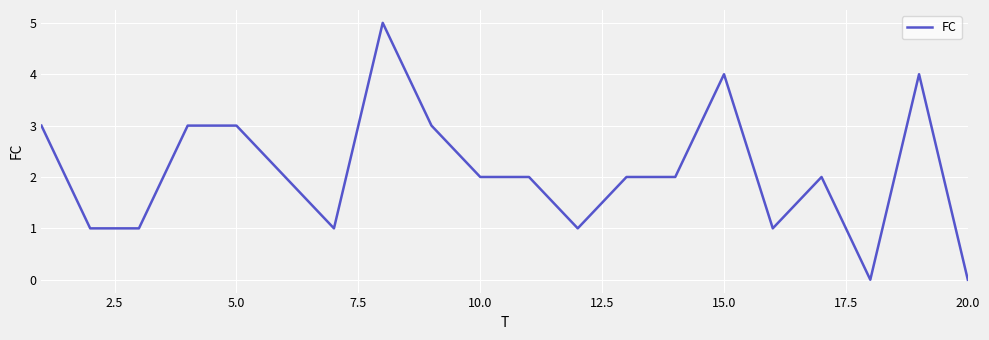

What is the greatest value displayed?

5